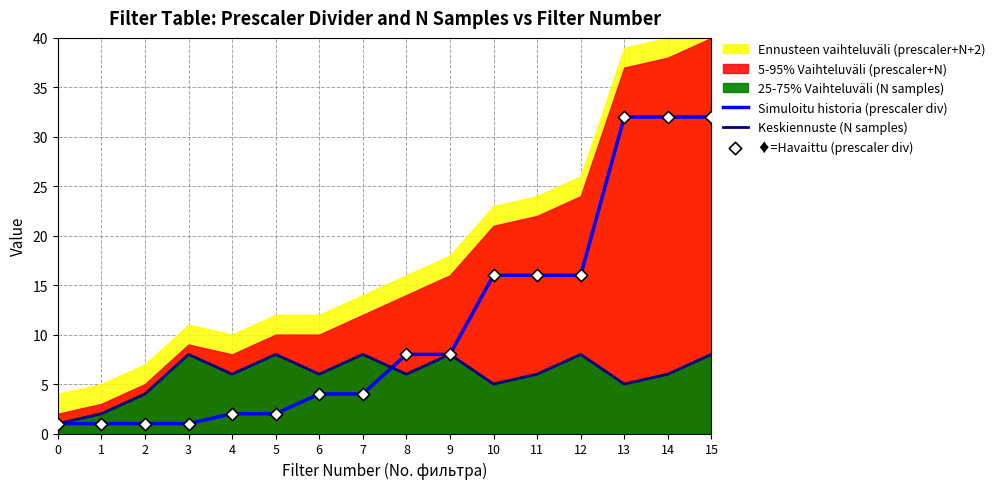

Which series reaches the minimum Y coordinate?

Simuloitu historia (prescaler div)